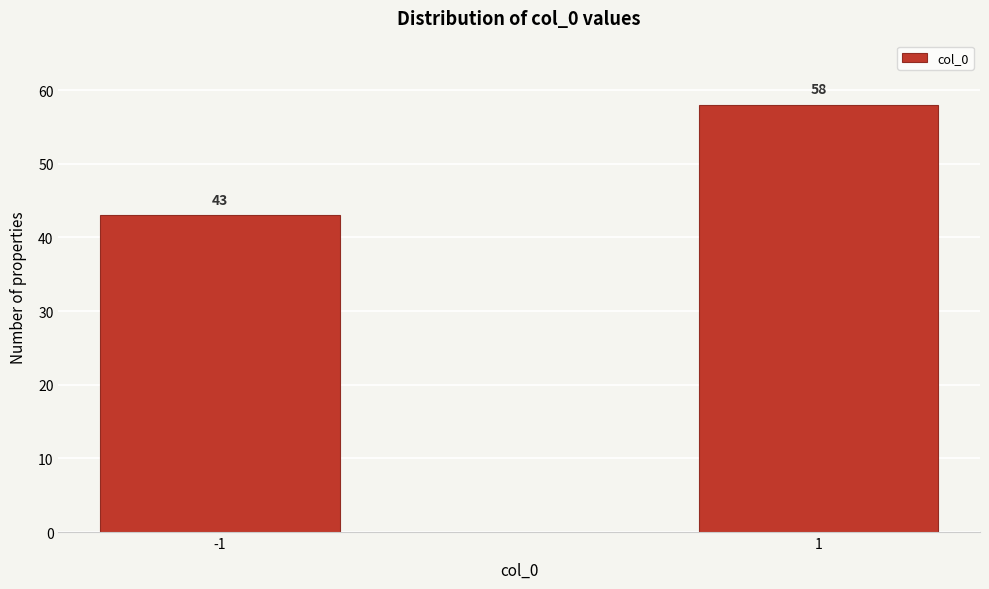

Reading right to left, extract all data points from this chart.

58	43